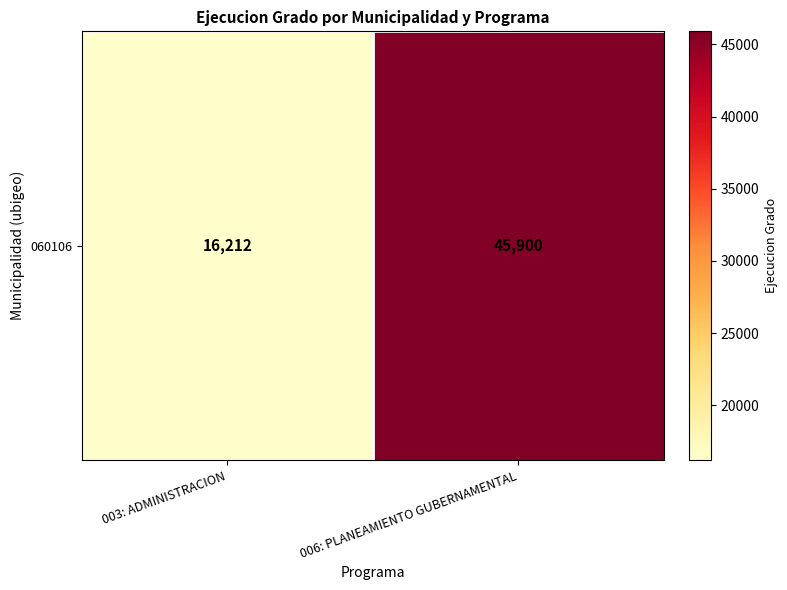

List the labels in order of value, largest first.

006: PLANEAMIENTO GUBERNAMENTAL, 003: ADMINISTRACION